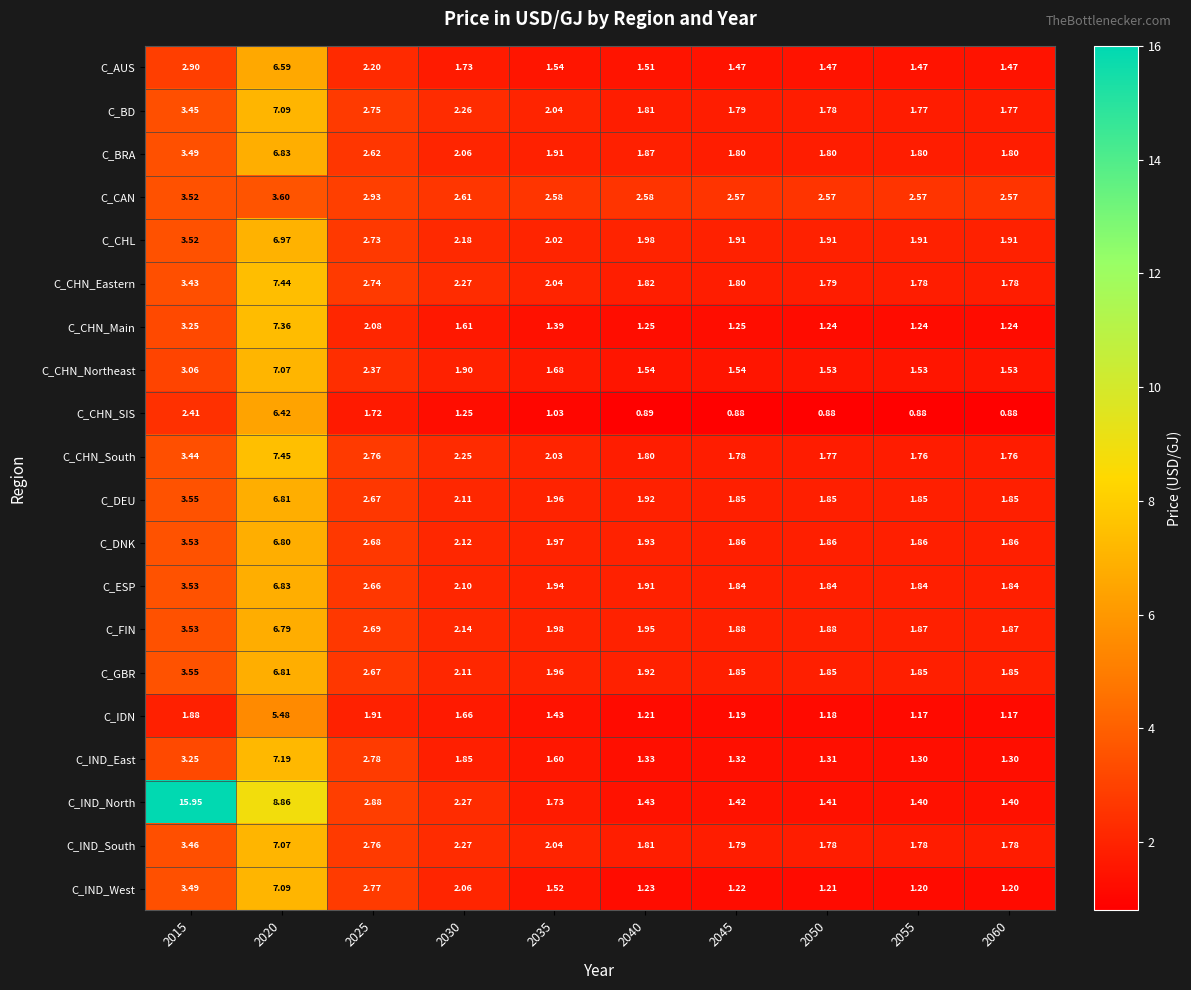

How many distinct data groups are displayed?

20